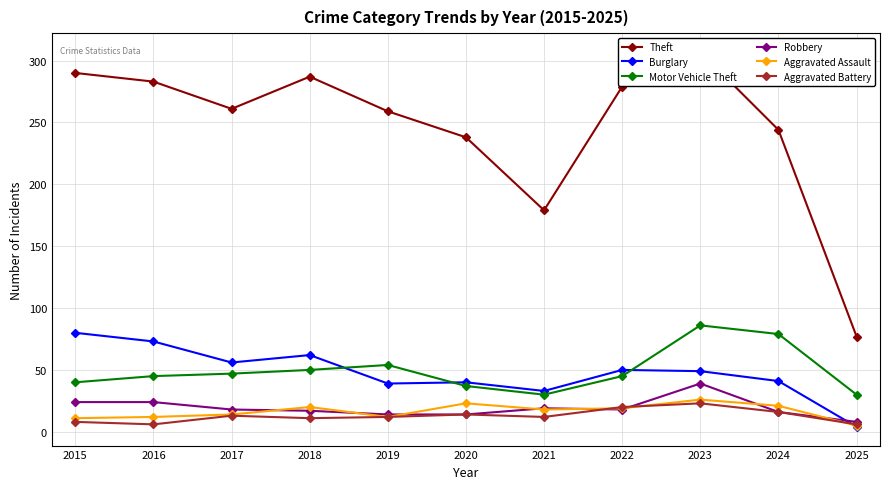

How many distinct data groups are displayed?

6